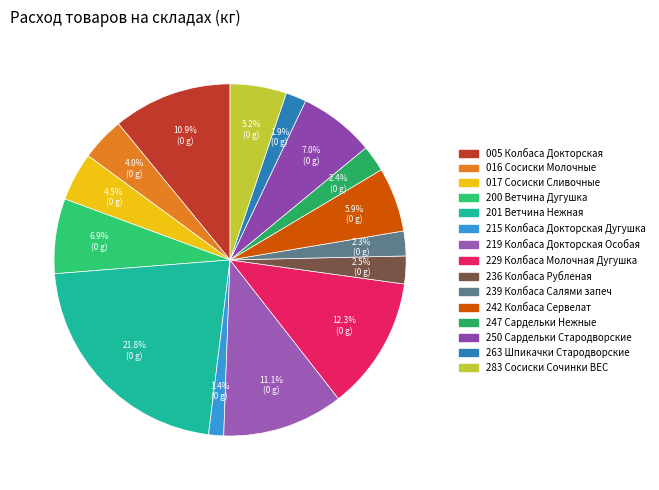

Count the number of slices in the pie.

15